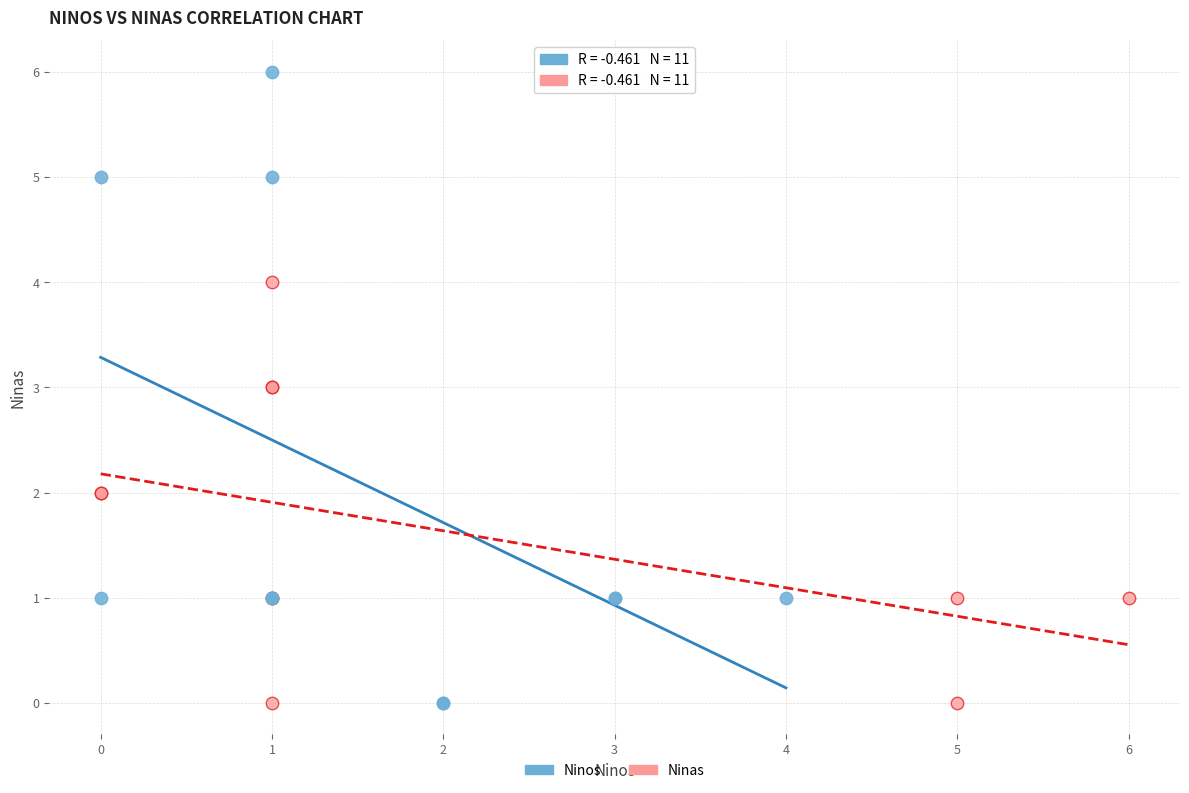

Which series reaches the maximum Y coordinate?

Ninos